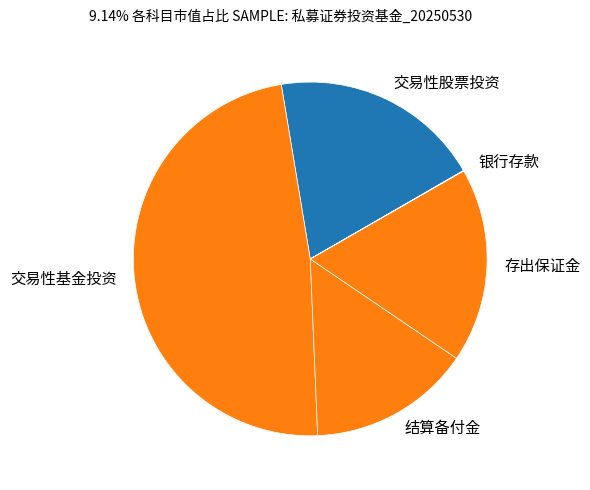

The 交易性基金投资 slice represents 59% of the pie. True or false?

False